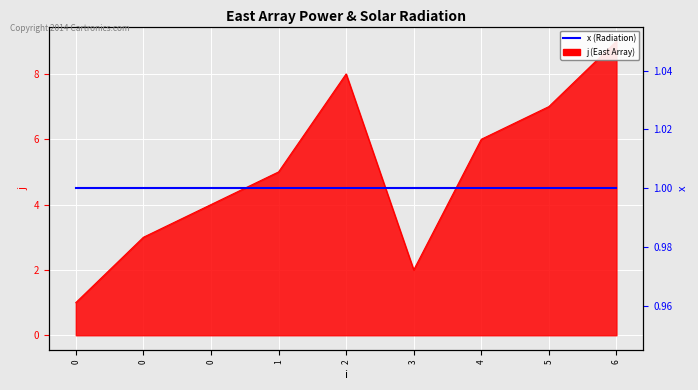

Approximately how many times larger is the value at 1 compared to 4?

0.8